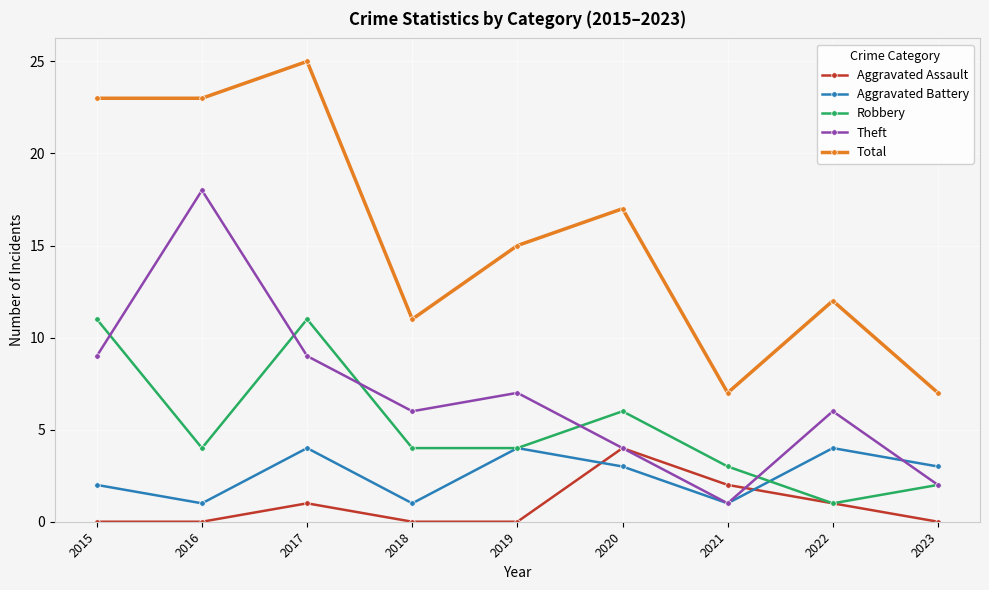

Reading right to left, list all the values displayed in this chart.

Aggravated Assault: 2023=0	2022=1	2021=2	2020=4	2019=0	2018=0	2017=1	2016=0	2015=0
Aggravated Battery: 2023=3	2022=4	2021=1	2020=3	2019=4	2018=1	2017=4	2016=1	2015=2
Robbery: 2023=2	2022=1	2021=3	2020=6	2019=4	2018=4	2017=11	2016=4	2015=11
Theft: 2023=2	2022=6	2021=1	2020=4	2019=7	2018=6	2017=9	2016=18	2015=9
Total: 2023=7	2022=12	2021=7	2020=17	2019=15	2018=11	2017=25	2016=23	2015=23